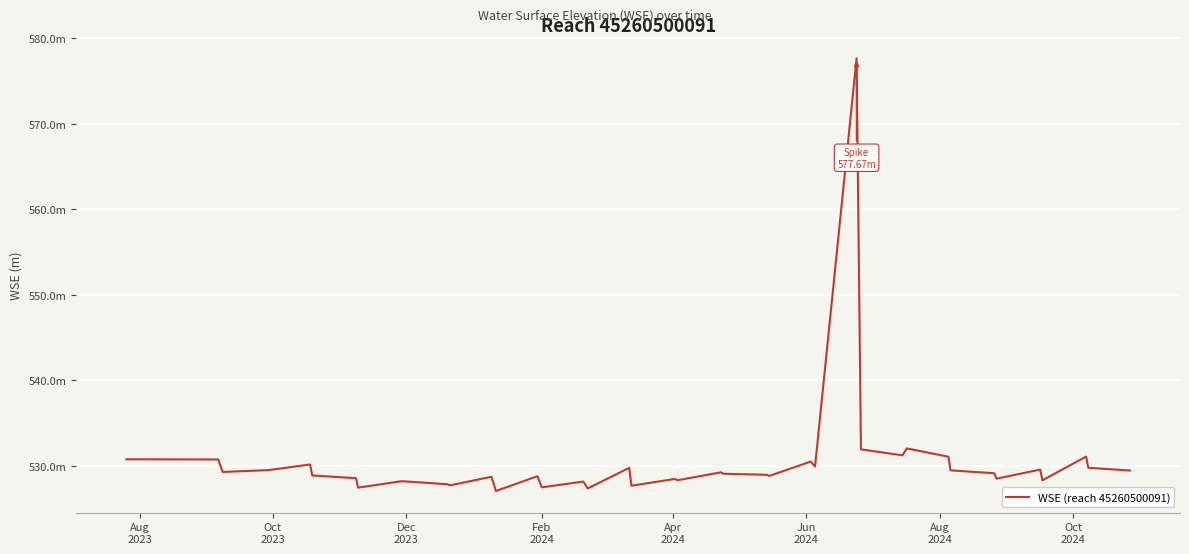

Is this an area chart (filled region under the line)?

No